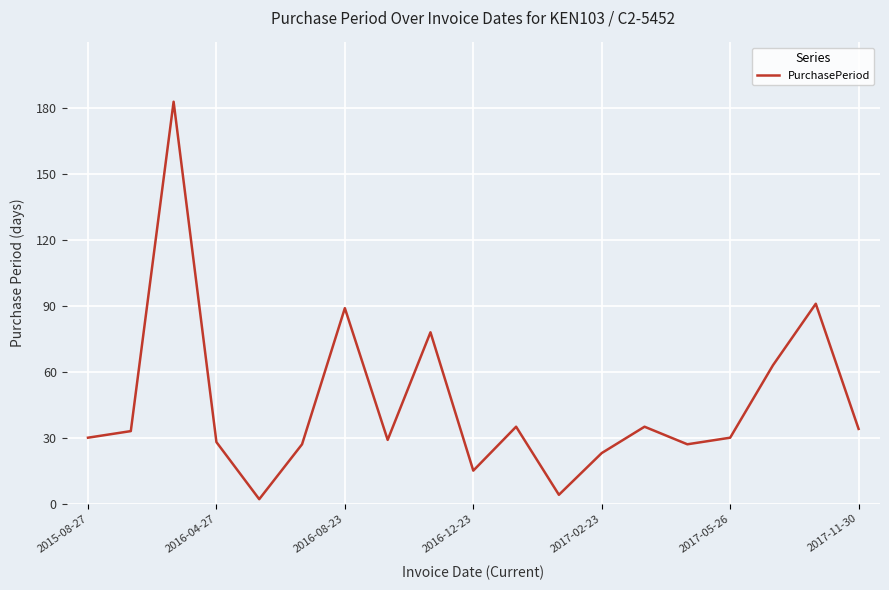

What is the maximum value shown in the chart?

183